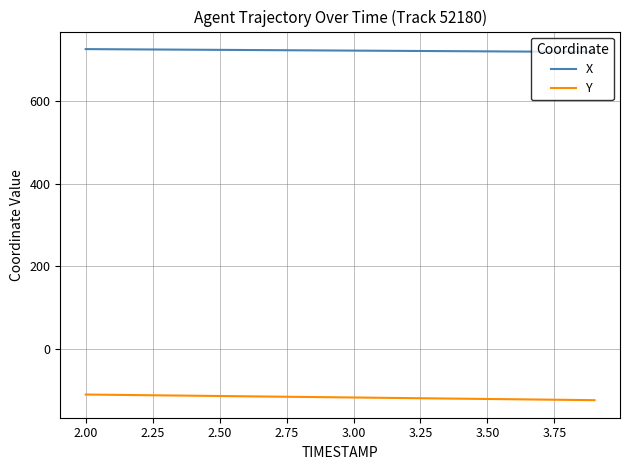

At how many categories does at least one series exceed 355?

20